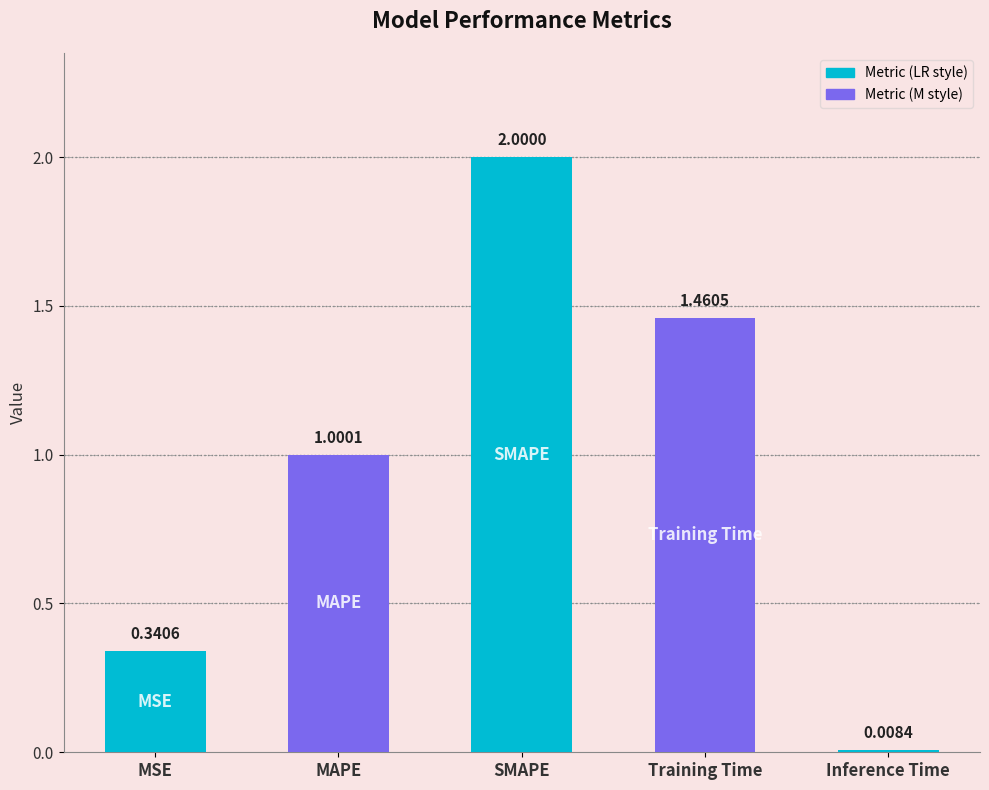

Rank the categories by value from lowest to highest.

Inference Time, MSE, MAPE, Training Time, SMAPE